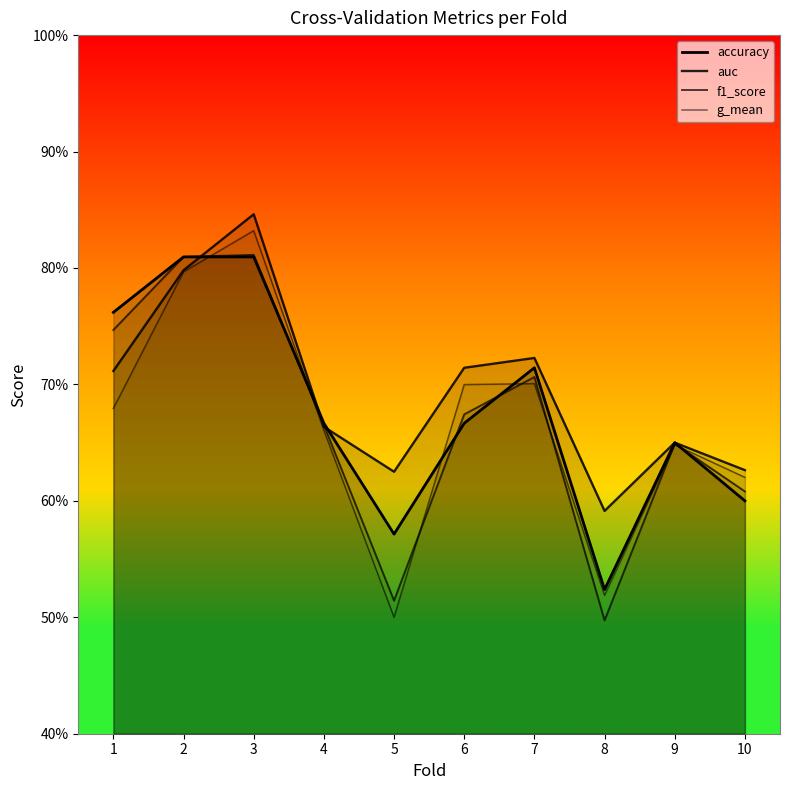

Which has a higher value, 7 or 8?

7